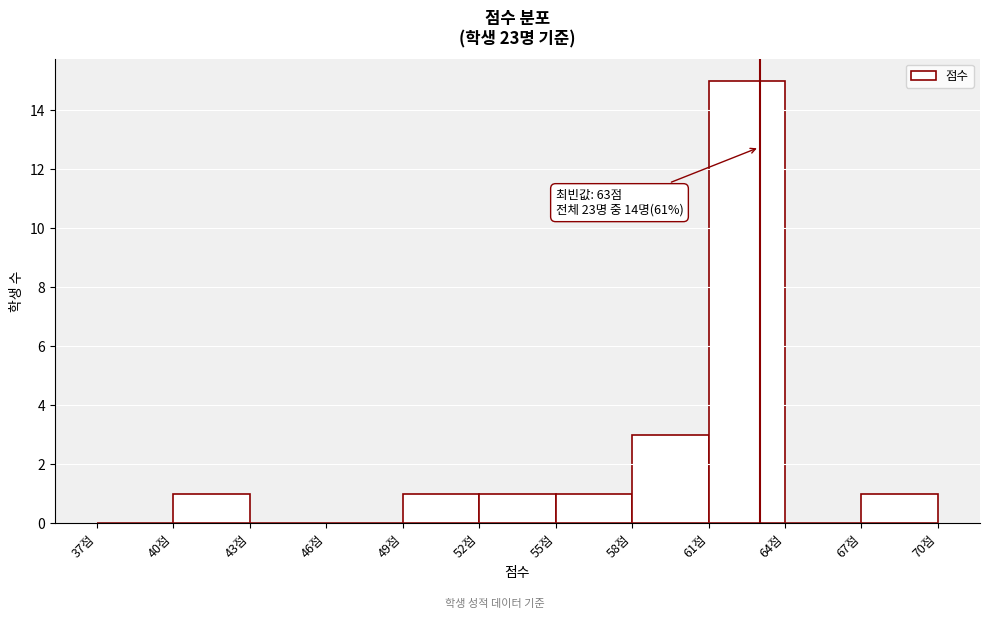

Which range on the x-axis has the tallest bar?

61 to 64